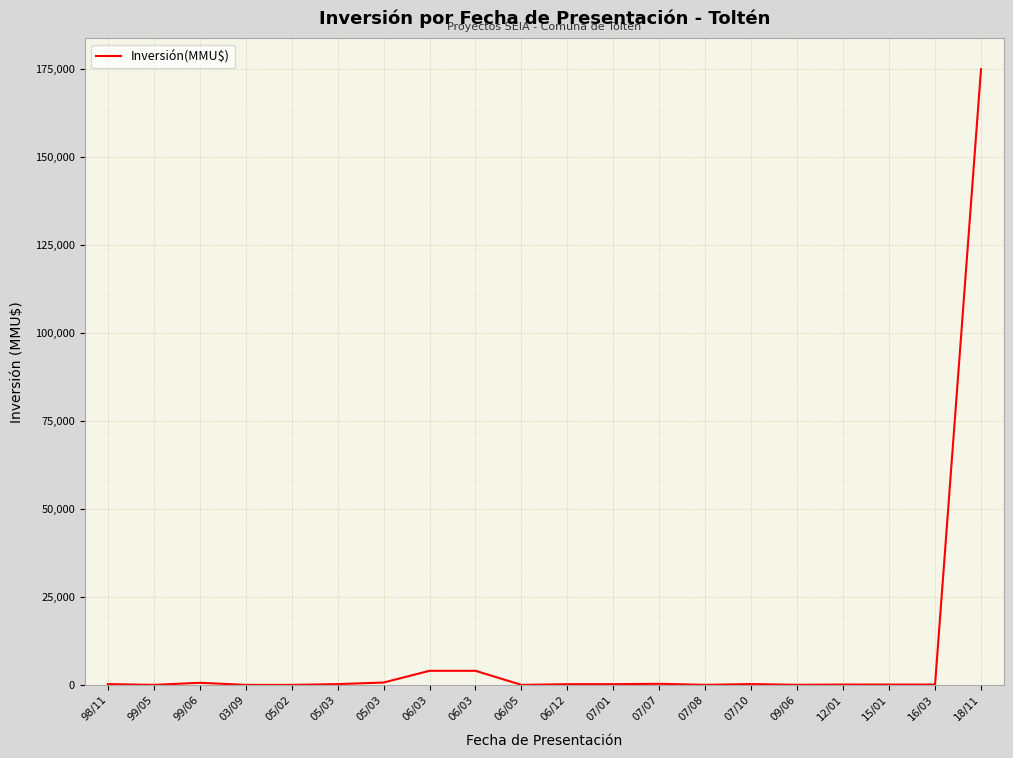

Which has a higher value, 06/03 or 12/01?

06/03